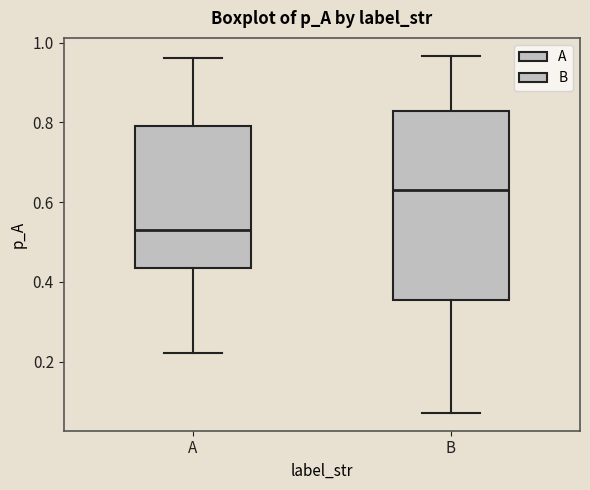

Reading left to right, read every box against the y-axis: the position of its median line, the range the box covers, and the ends of its whiskers. The values are not printed on the chart, so give them approximately, as read against the axis.

A: median 0.54, box 0.44 to 0.78, whiskers 0.22 to 0.96
B: median 0.62, box 0.36 to 0.82, whiskers 0.08 to 0.96